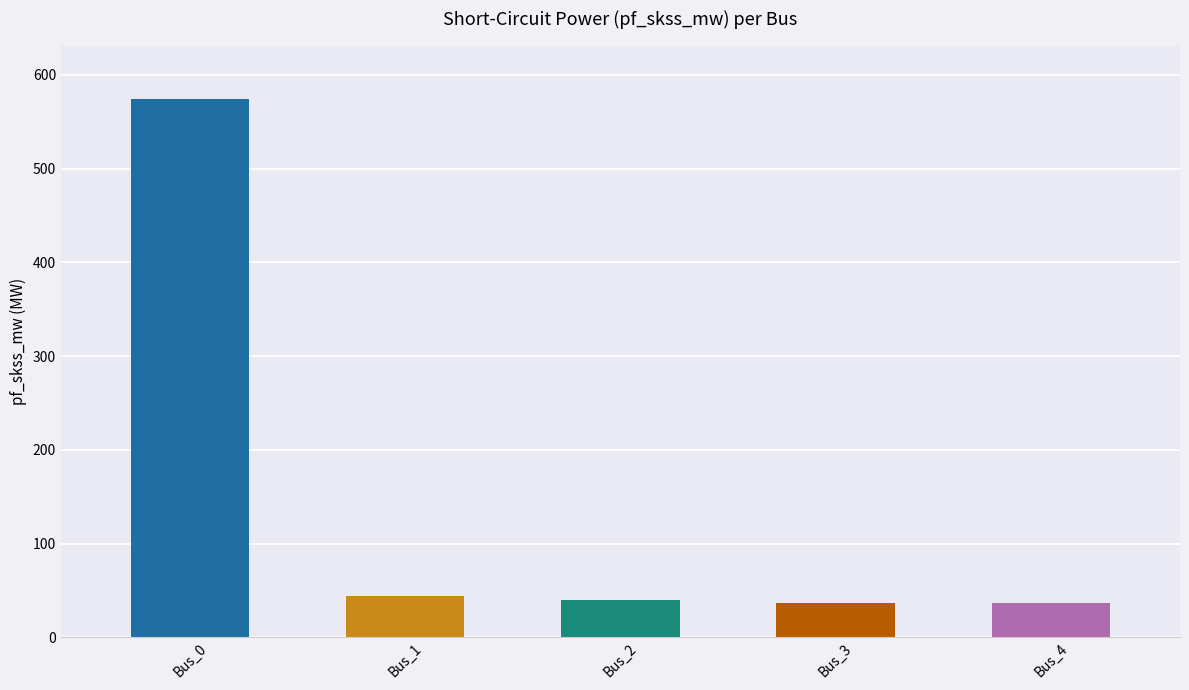

What is the value of the 4th bar from the left?

37.1